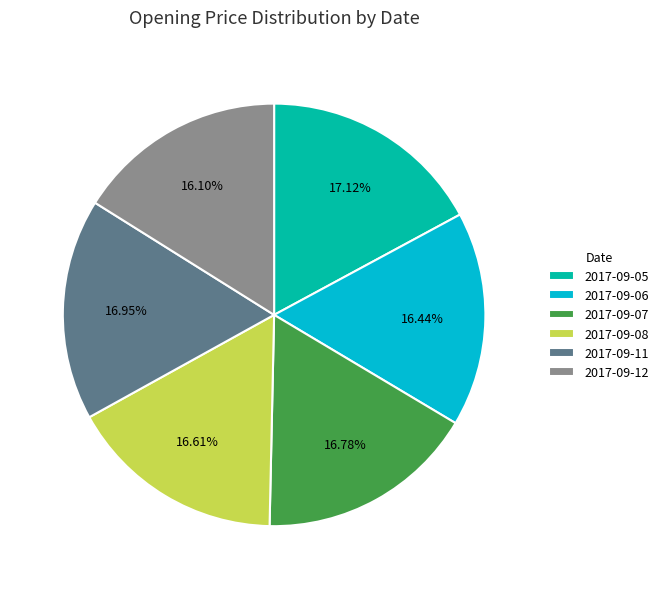

Is the sum of 2017-09-05 and 2017-09-07 greater than half?

No